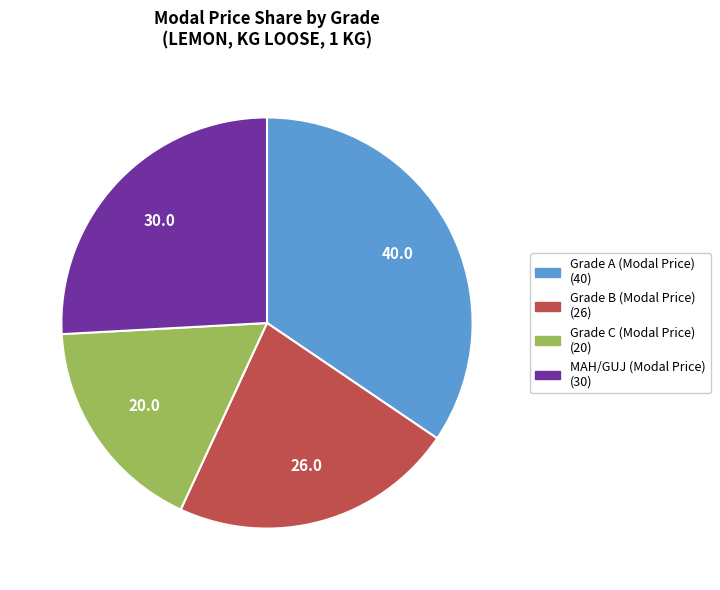

Does any single category account for the majority?

No